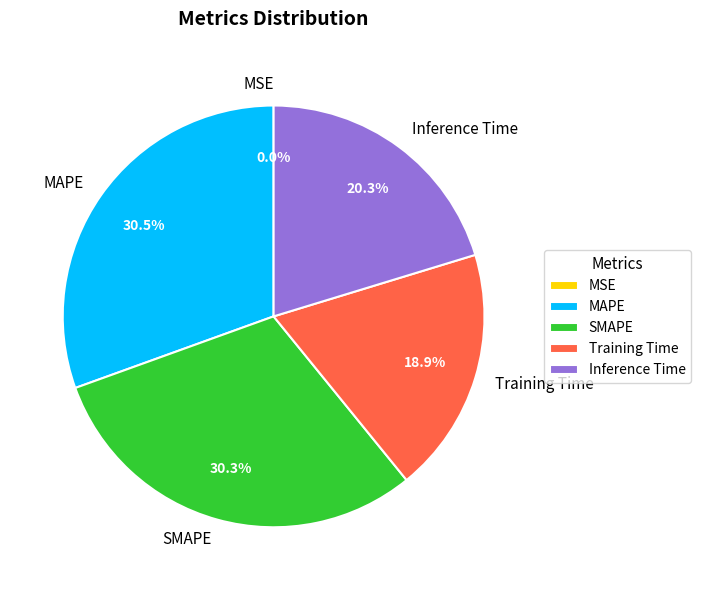

True or false: SMAPE accounts for 30% of the total.

True